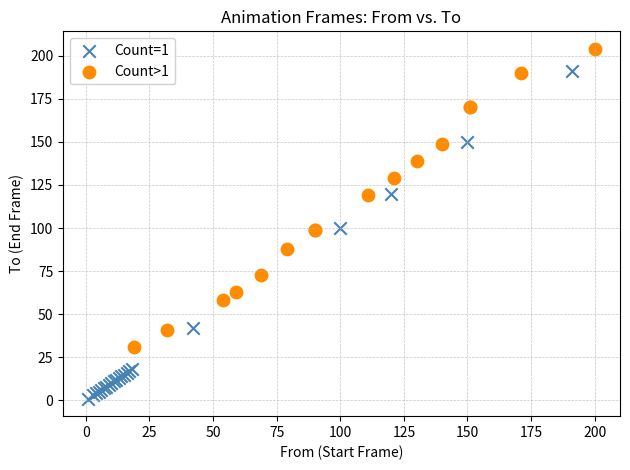

Which series contains the highest Y value?

Count>1